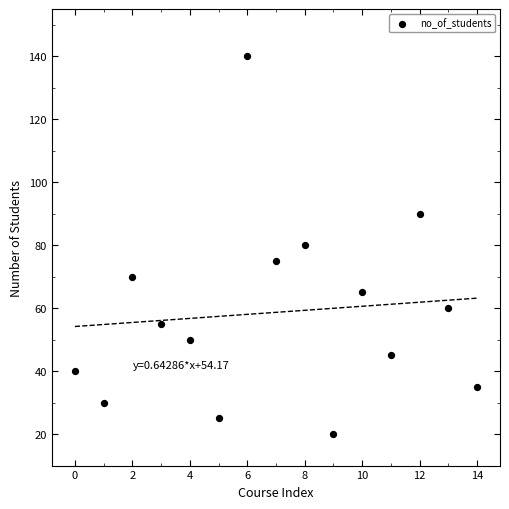

What is the range of Y values (max minus min)?

120